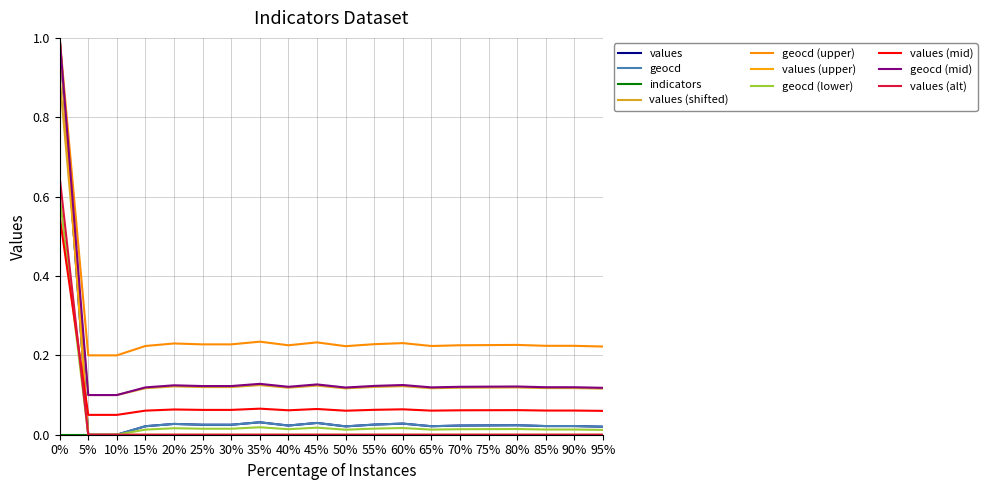

The values series shows 0.0 at 85%. True or false?

False